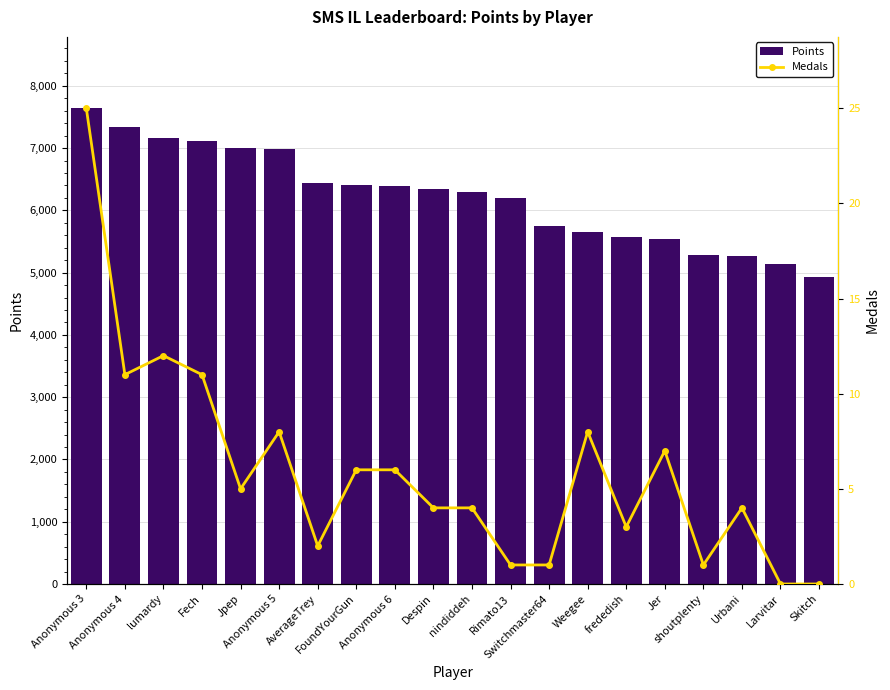

Are the bars horizontal?

No